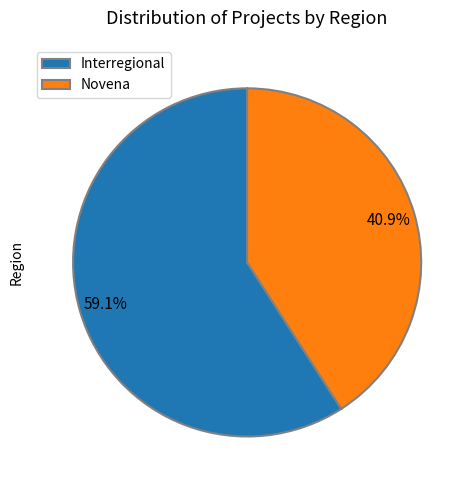

The Interregional slice represents 51% of the pie. True or false?

False